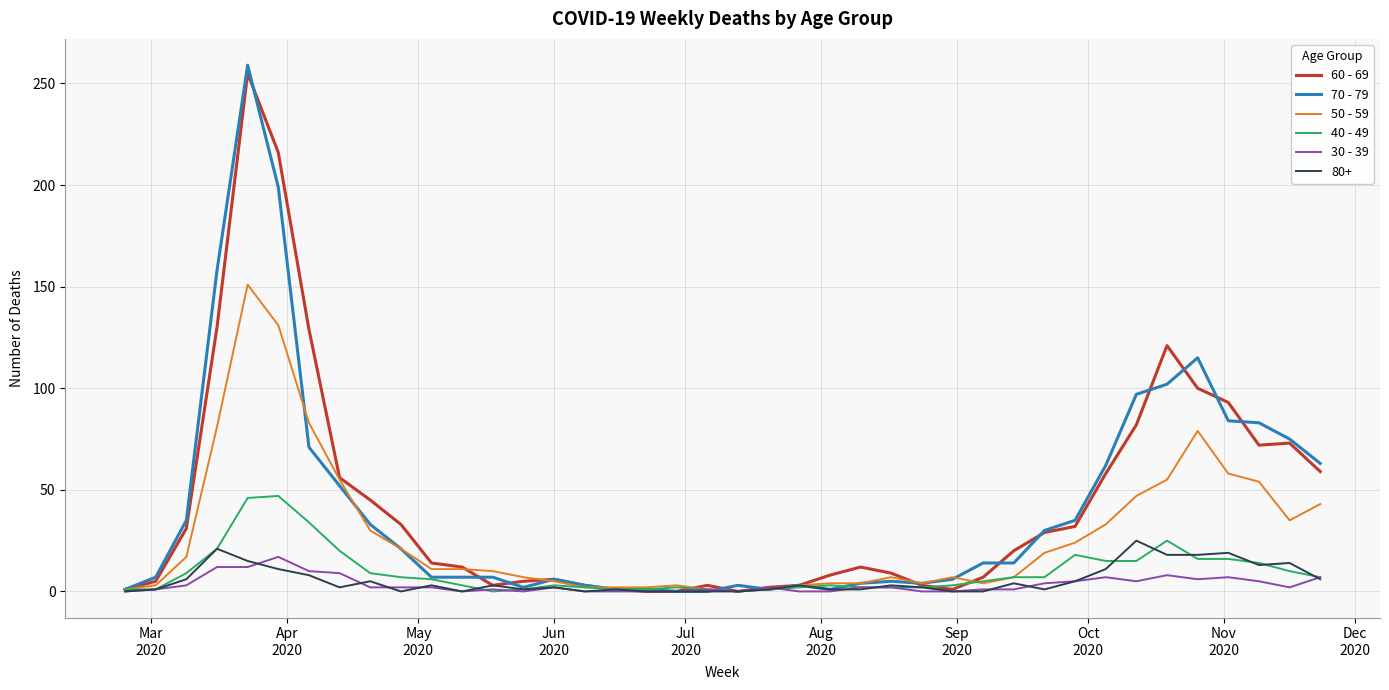

Which series has the widest spread of values?

70 - 79